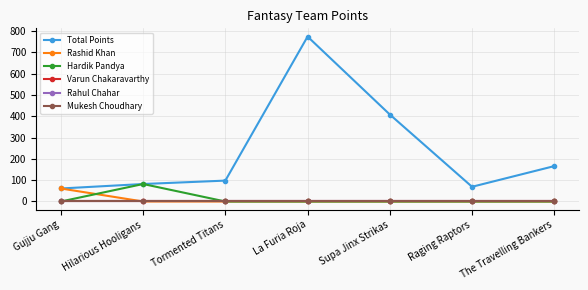

Does the chart have visible grid lines?

Yes